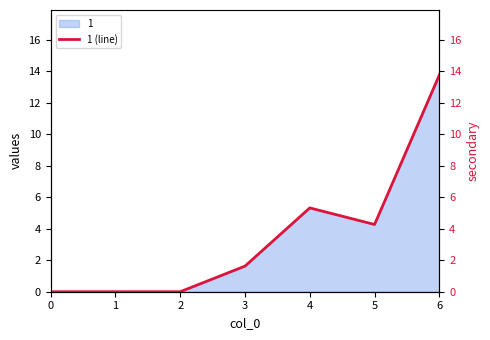

Does the chart display data point markers on the line(s)?

No